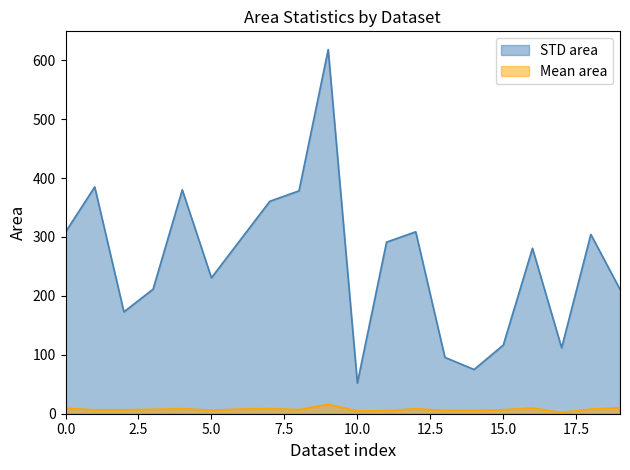

At which category is the sum across all series the highest?

9